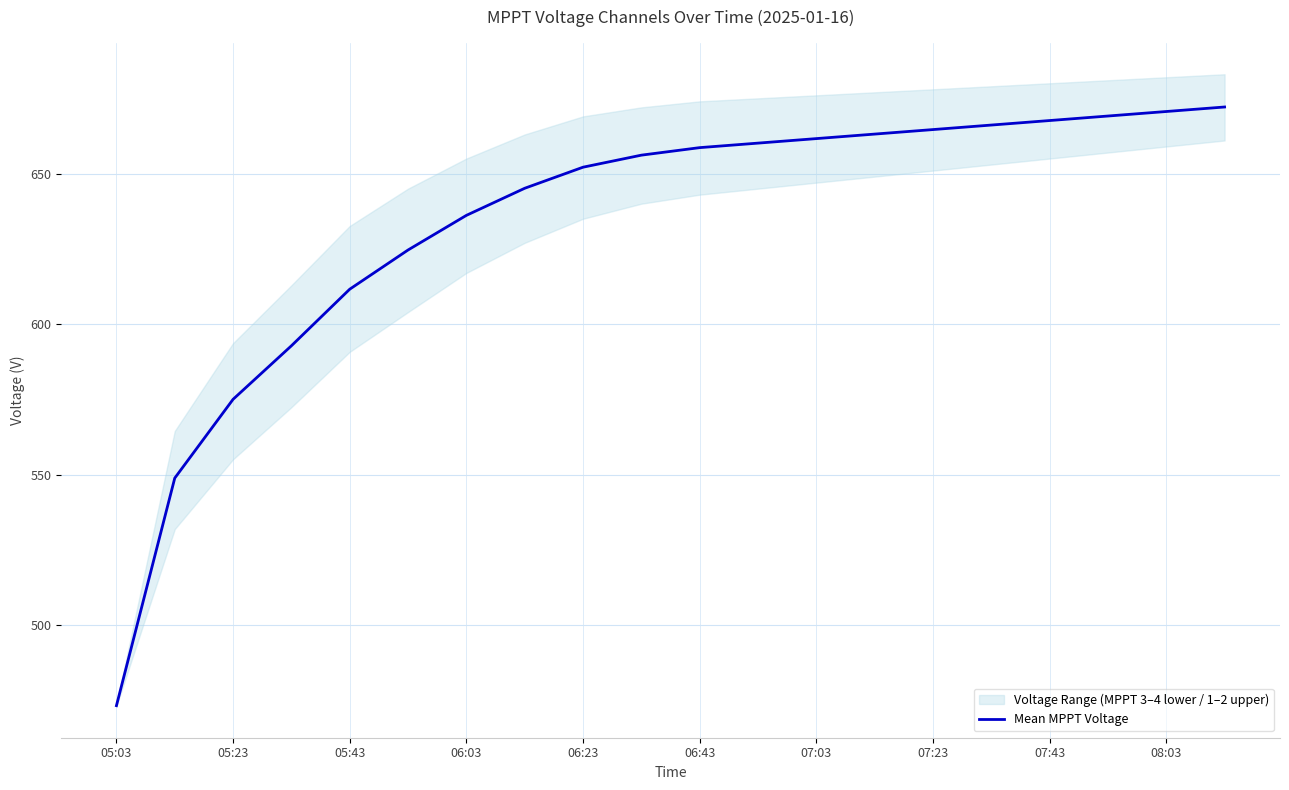

Reading left to right, list all the values displayed in this chart.

473.2	548.9	575.0	592.8	611.6	624.6	636.1	645.1	652.1	656.1	658.6	660.1	661.6	663.1	664.6	666.1	667.6	669.1	670.6	672.1